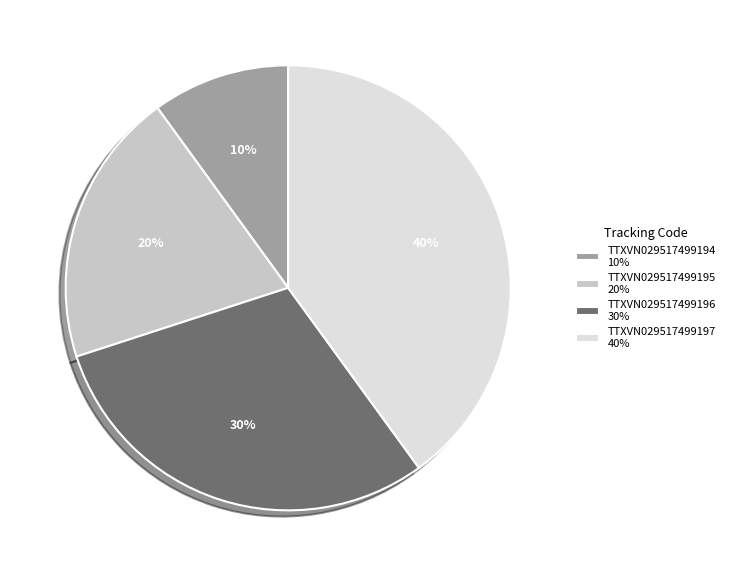

Is it true that TTXVN029517499196 is 42% of the pie?

False